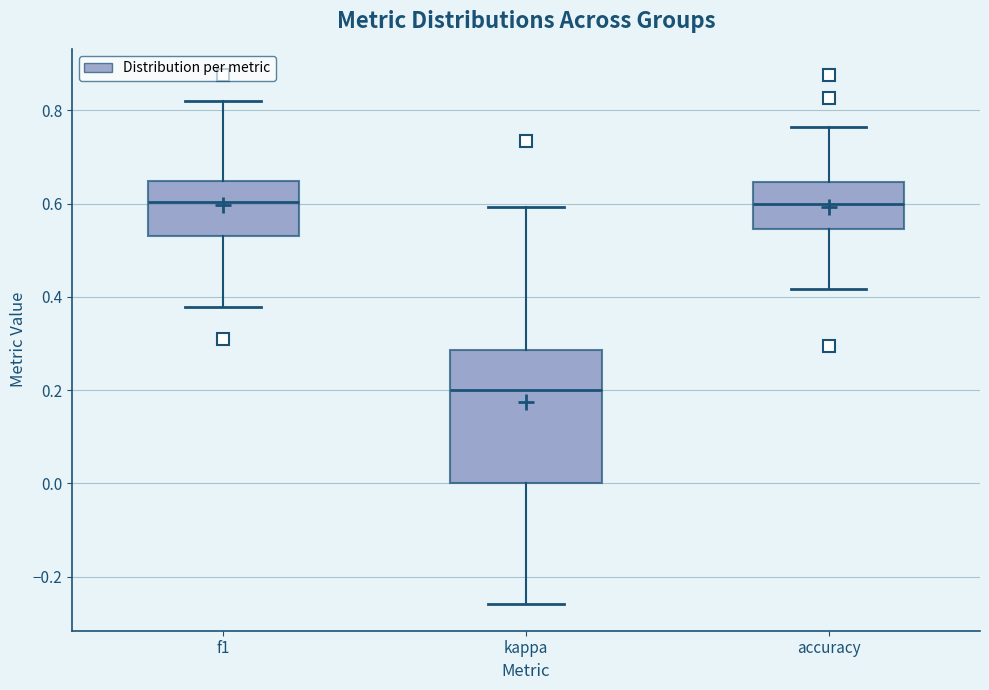

Comparing the boxes themselves (not the whiskers), which one is the tallest?

kappa